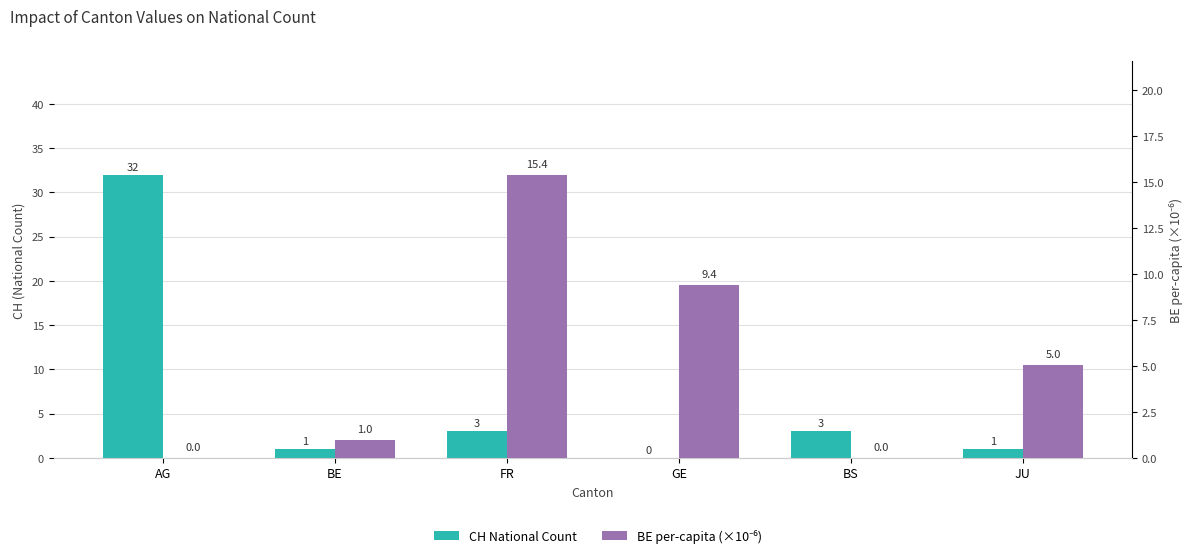

Rank the series by their maximum value, from highest to lowest.

CH National Count, BE per-capita (×10⁻⁶)